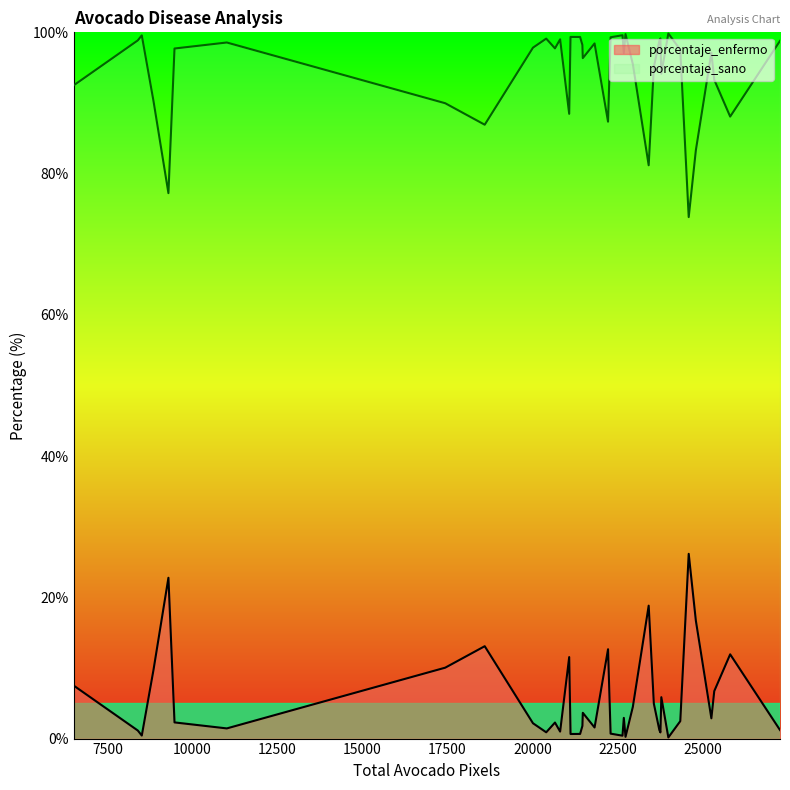

What is the minimum value for porcentaje_sano?

73.8